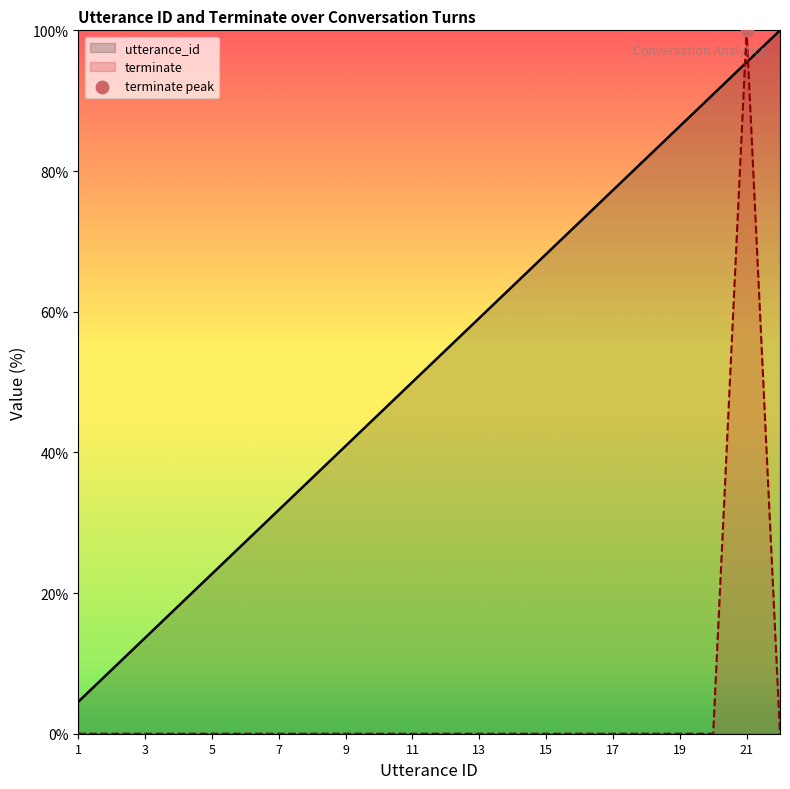

Is the value of terminate at 17 greater than the value of utterance_id at 1?

No